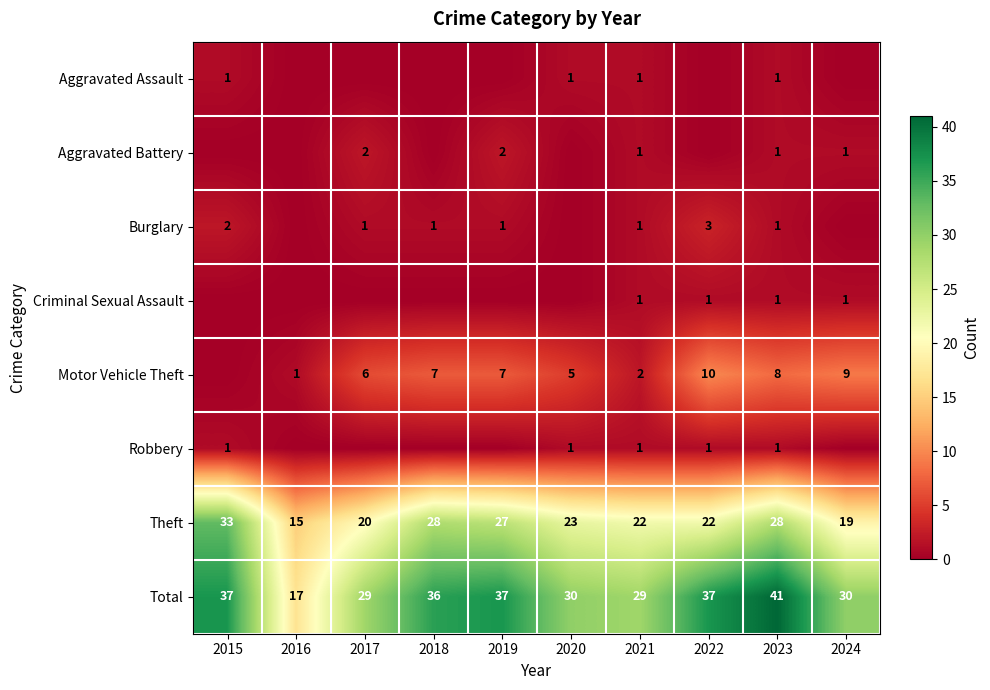

What is the sum of the Burglary values at 2023 and 2015?

3